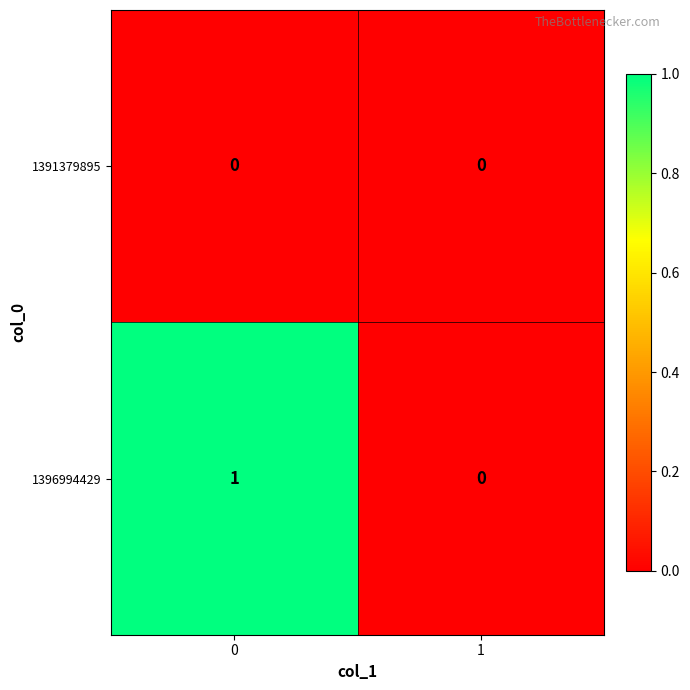

Reading left to right, extract all data points from this chart.

1391379895: 0	0
1396994429: 1	0